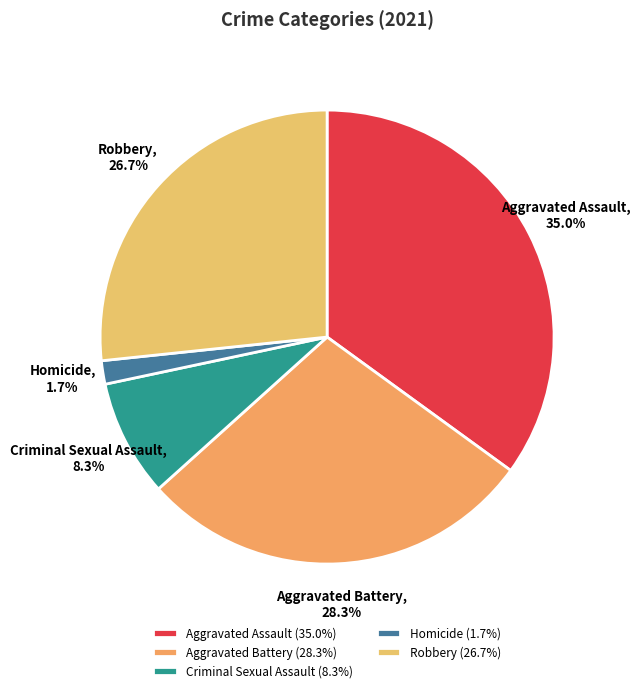

How many segments does this pie chart have?

5